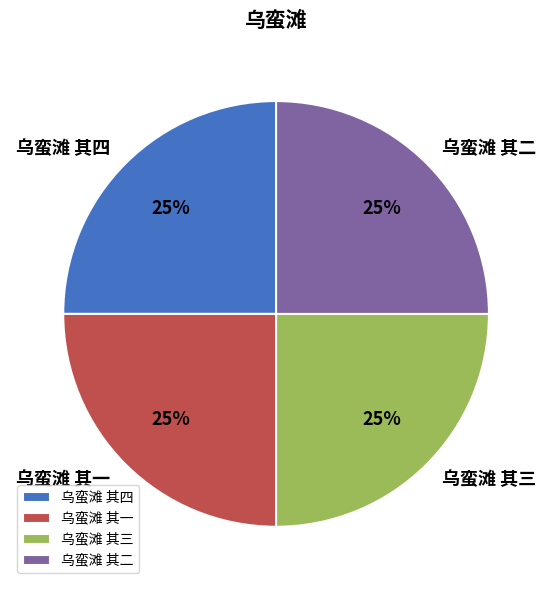

To the nearest percent, what portion does 乌蛮滩 其二 represent?

25%